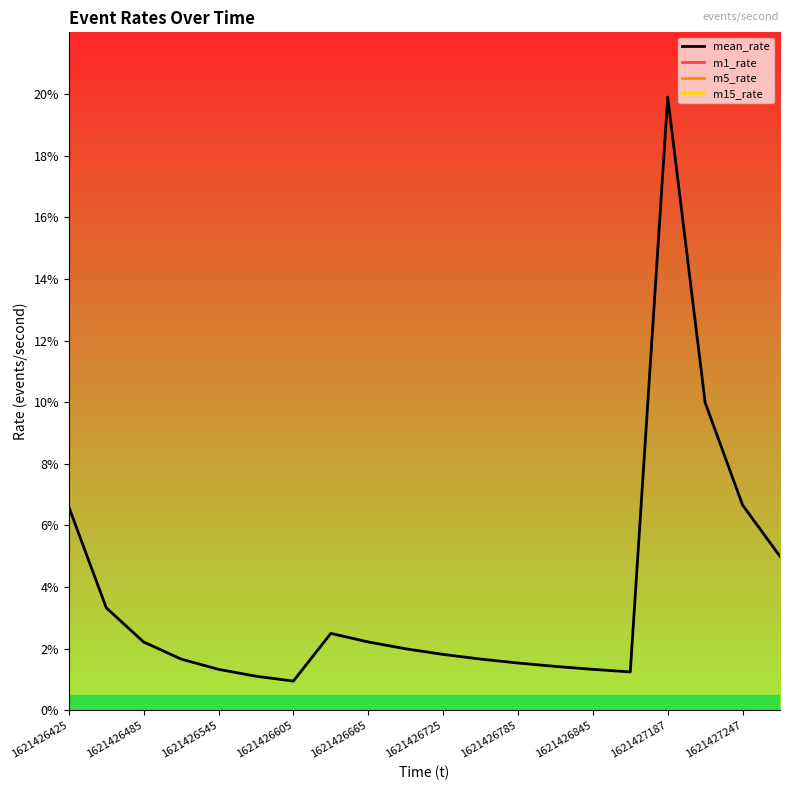

True or false: m5_rate and mean_rate intersect in this chart.

False